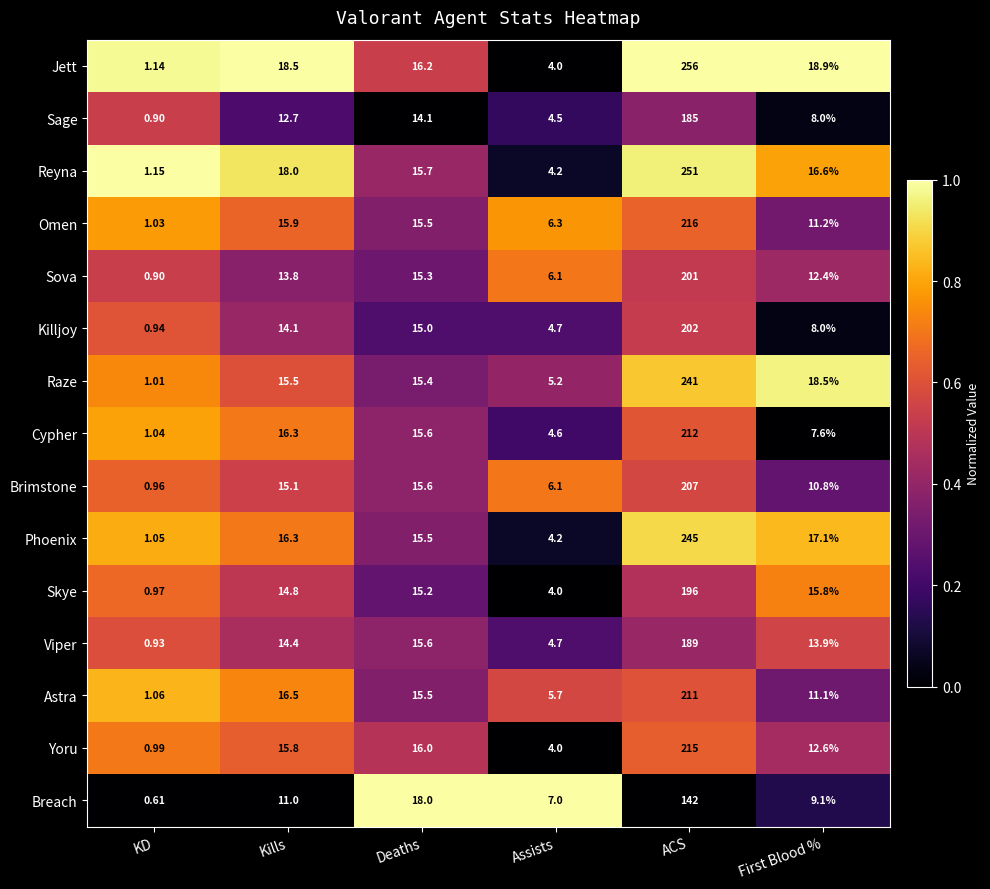

Rank the categories by Yoru value from lowest to highest.

KD, Assists, First Blood %, Kills, Deaths, ACS